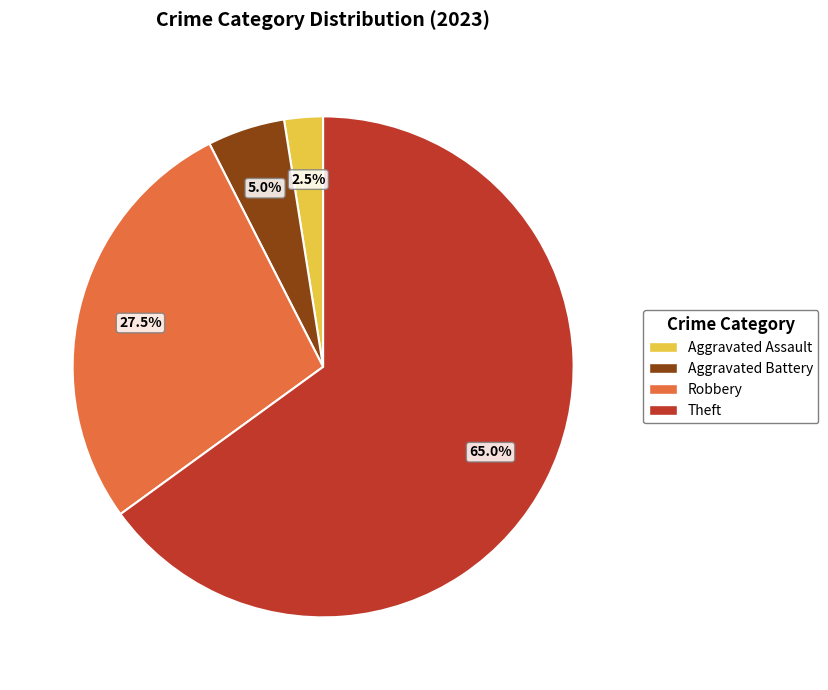

Is there any slice that represents more than half of the pie?

Yes